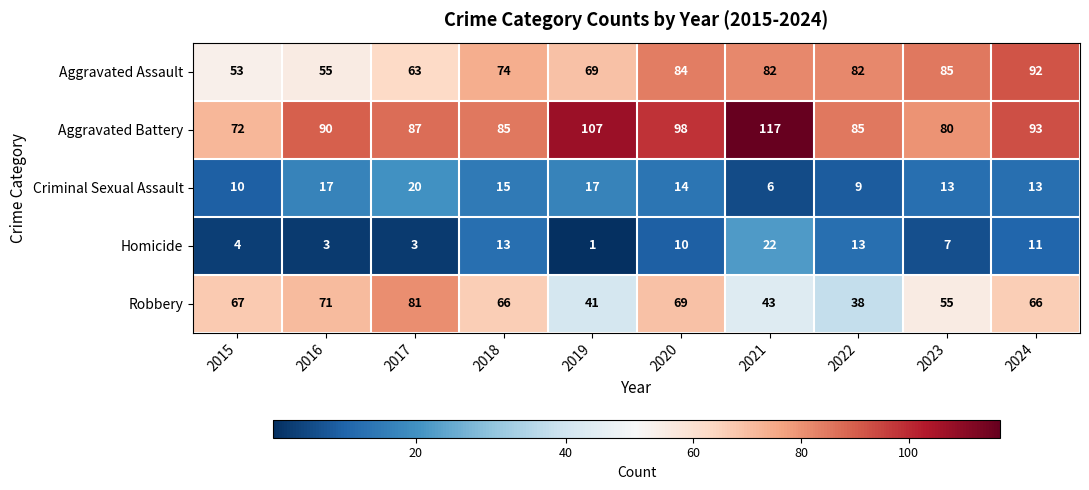

What is the maximum value shown in the chart?

117